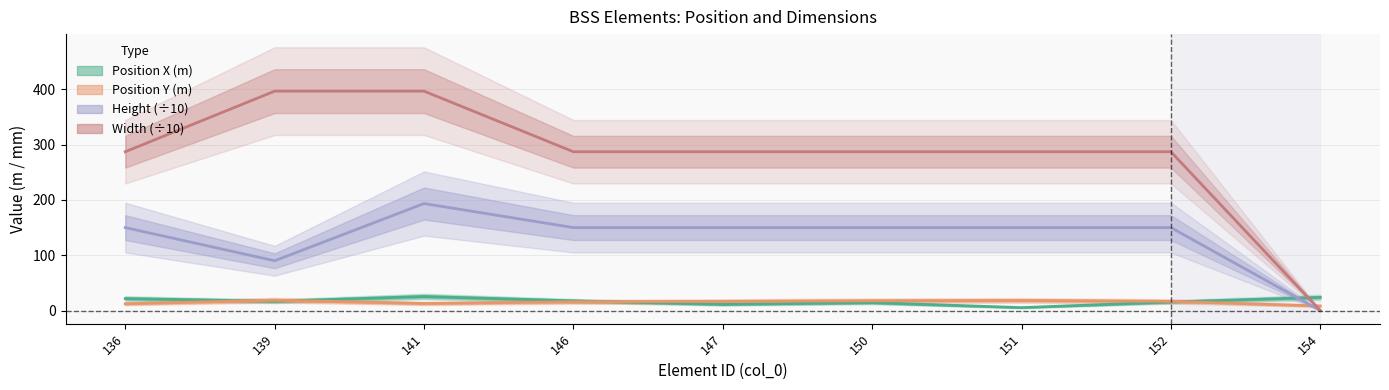

Which series has the widest spread of values?

Width